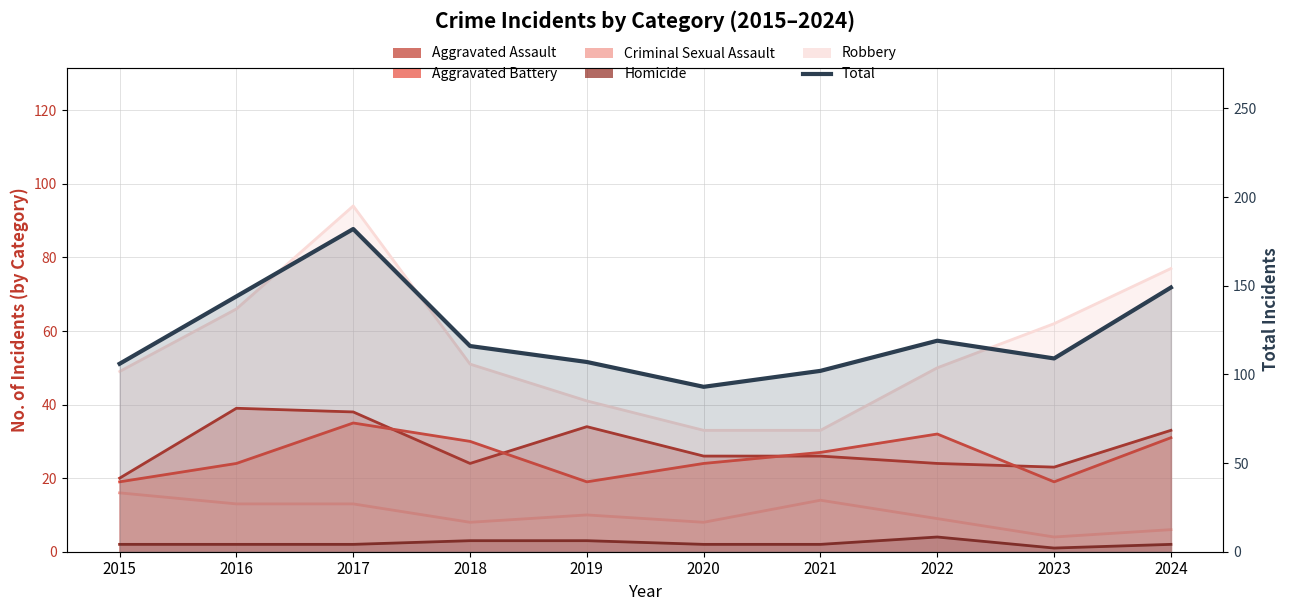

What is the smallest value displayed?

93